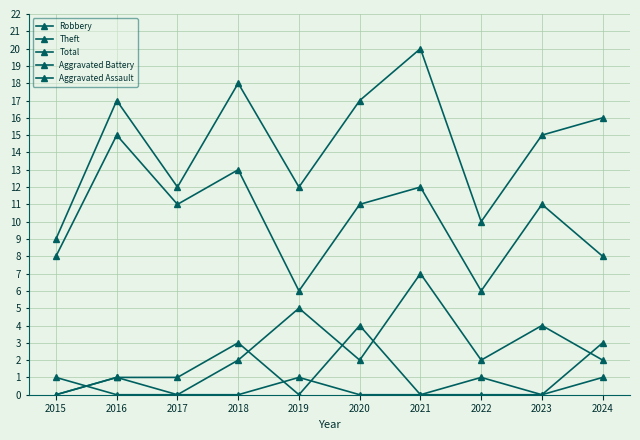

How many data points does each series have?

10